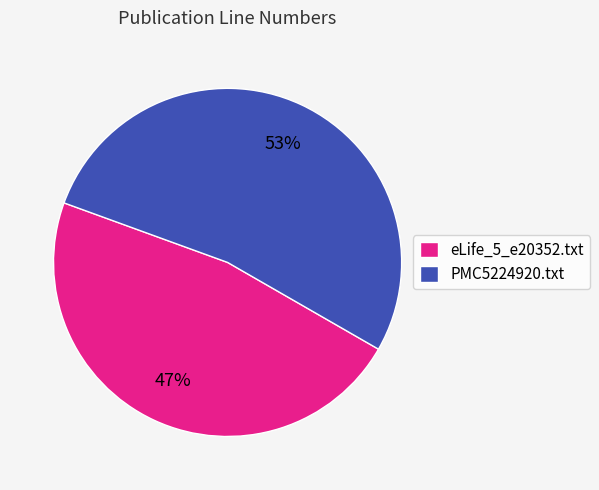

What is the largest slice in the pie chart?

PMC5224920.txt